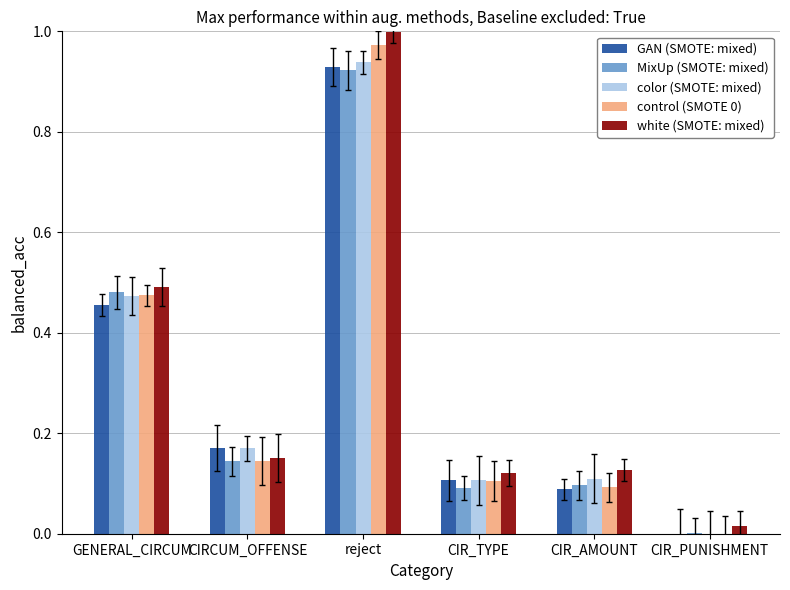

The value of white (SMOTE: mixed) at CIR_TYPE is 0.1. True or false?

True